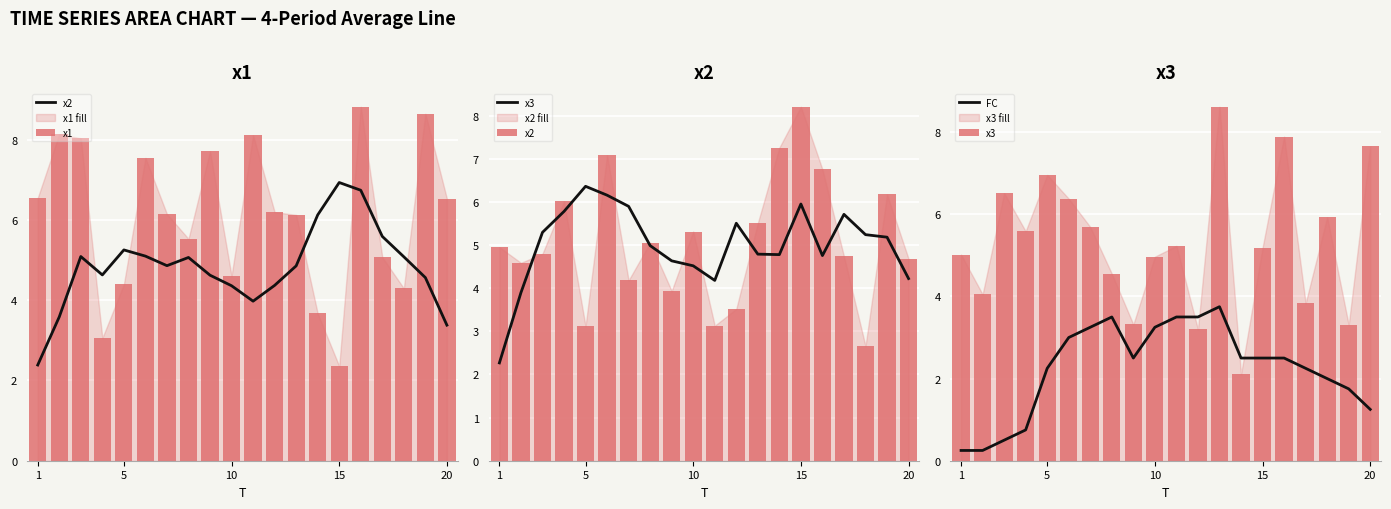

Is it true that FC equals 4.5 at 10?

False